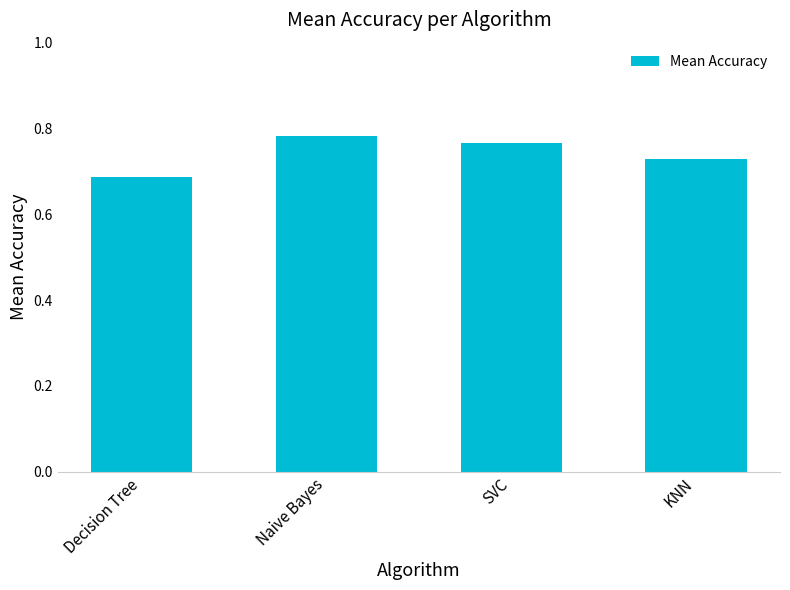

What is the sum of all values?

3.0